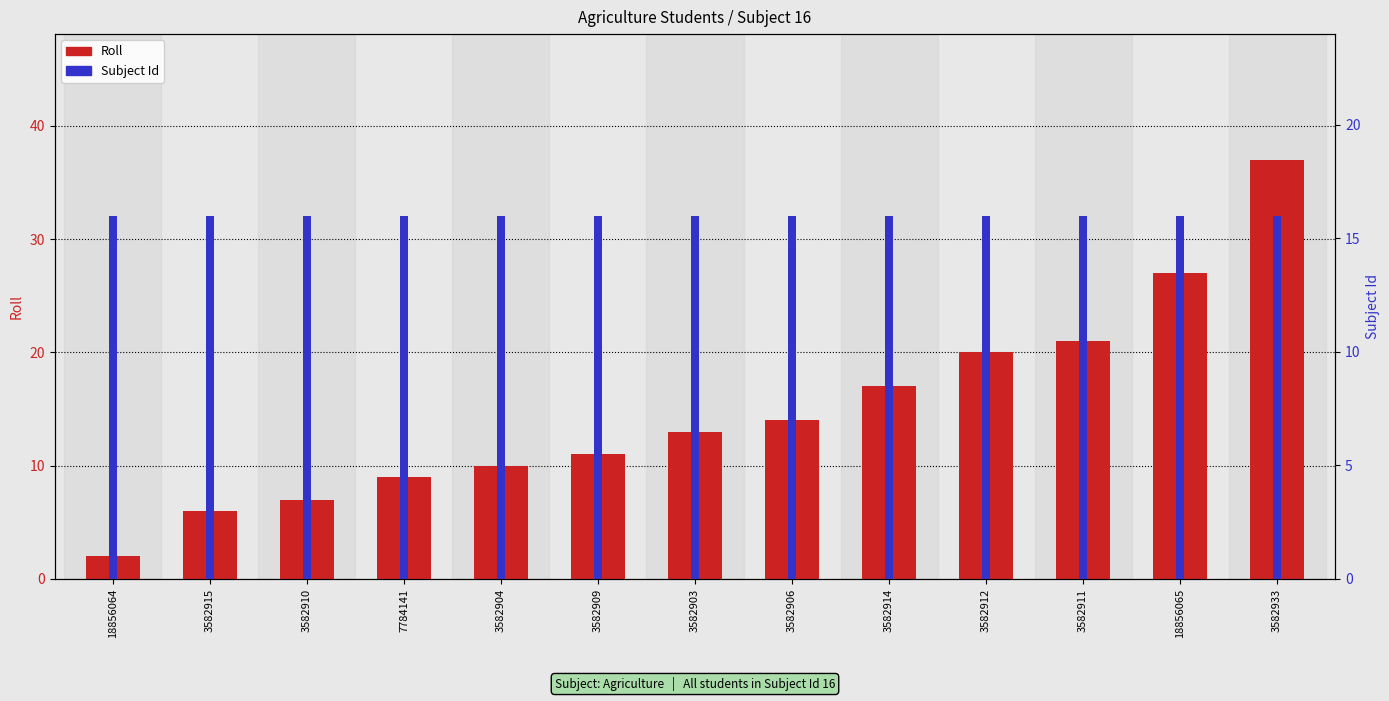

What is the spread (max minus min) of values at 7784141?

7